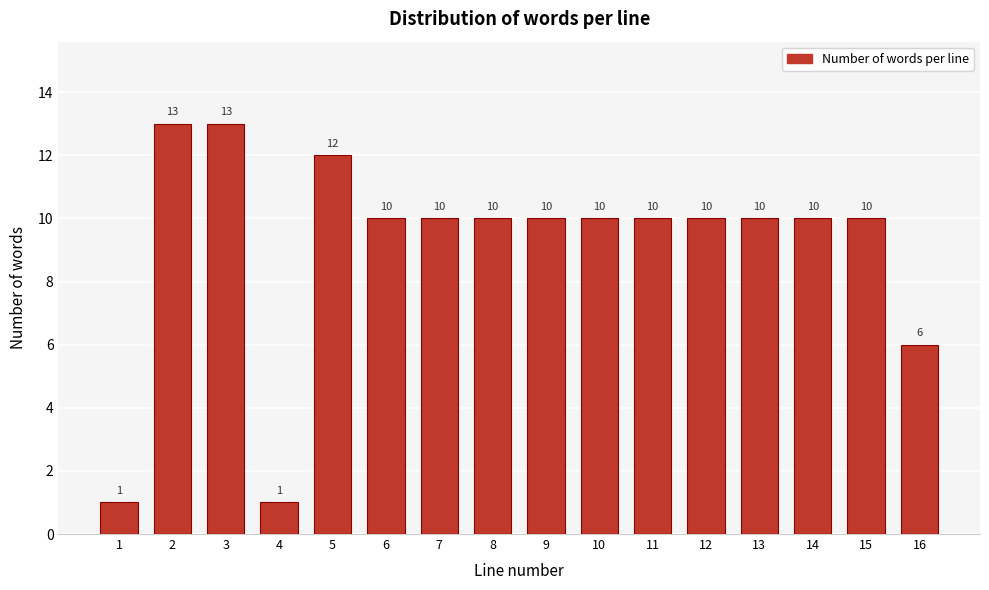

Reading left to right, what are all the values shown in this chart?

1	13	13	1	12	10	10	10	10	10	10	10	10	10	10	6